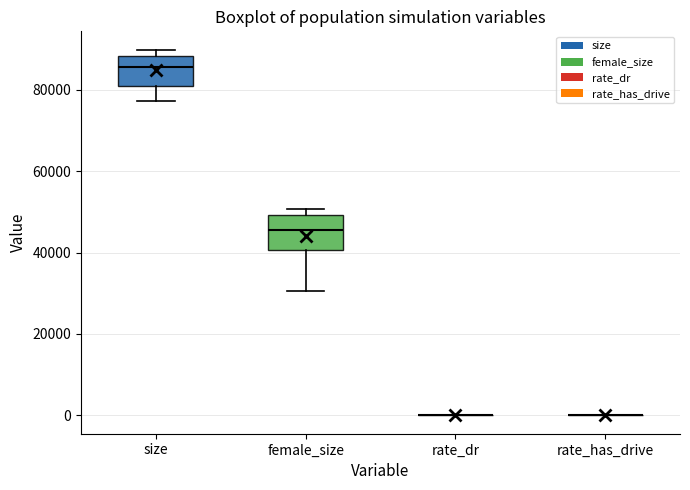

Reading left to right, transcribe this box plot: for each box, give where its median line is, the range the box spans, and where its two whiskers end, as read against the y-axis. The values are not printed on the chart, so give them approximately, as read against the axis.

size: median 86000, box 80000 to 88000, whiskers 78000 to 90000
female_size: median 46000, box 40000 to 50000, whiskers 30000 to 50000 (just above the box's upper edge)
rate_dr: box collapsed to a line at 0, whiskers 0 to 0
rate_has_drive: box collapsed to a line at 0, whiskers 0 to 0